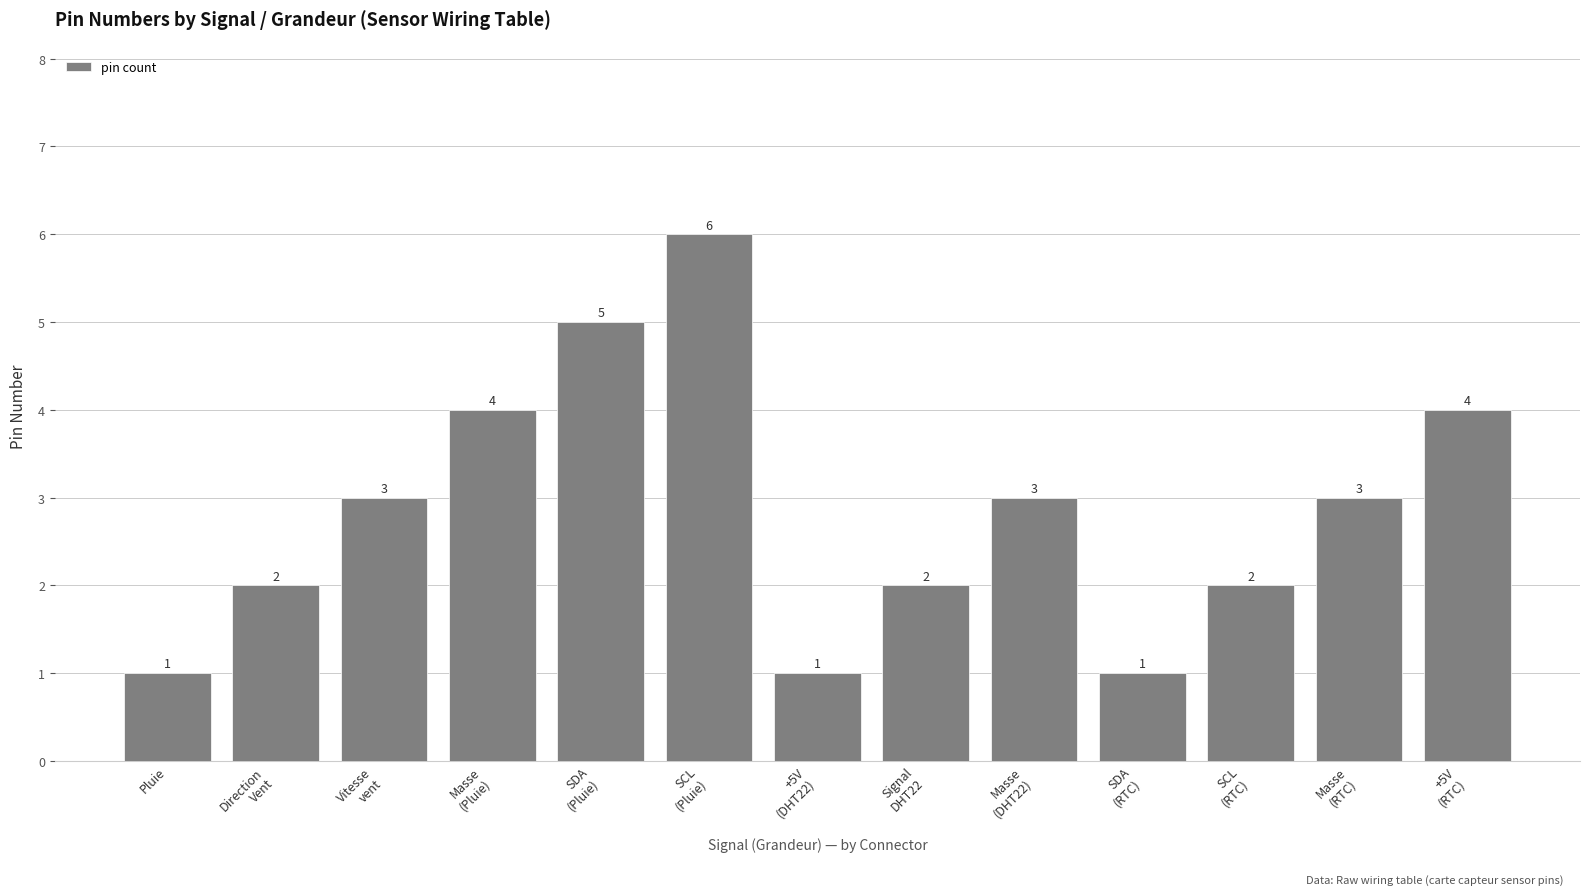

What is the change in value from +5V
(DHT22) to SCL
(RTC)?

+1